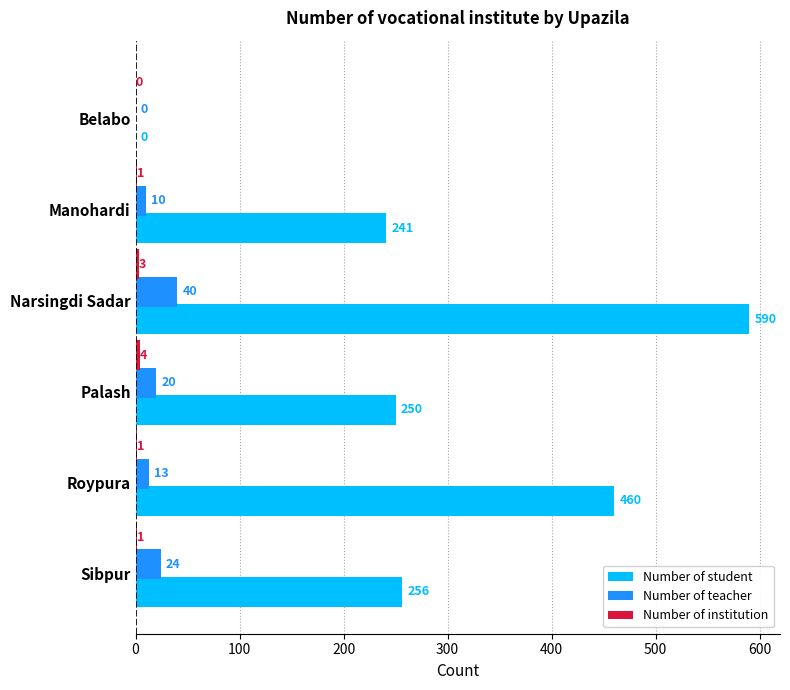

Which series has the largest range (max minus min)?

Number of student